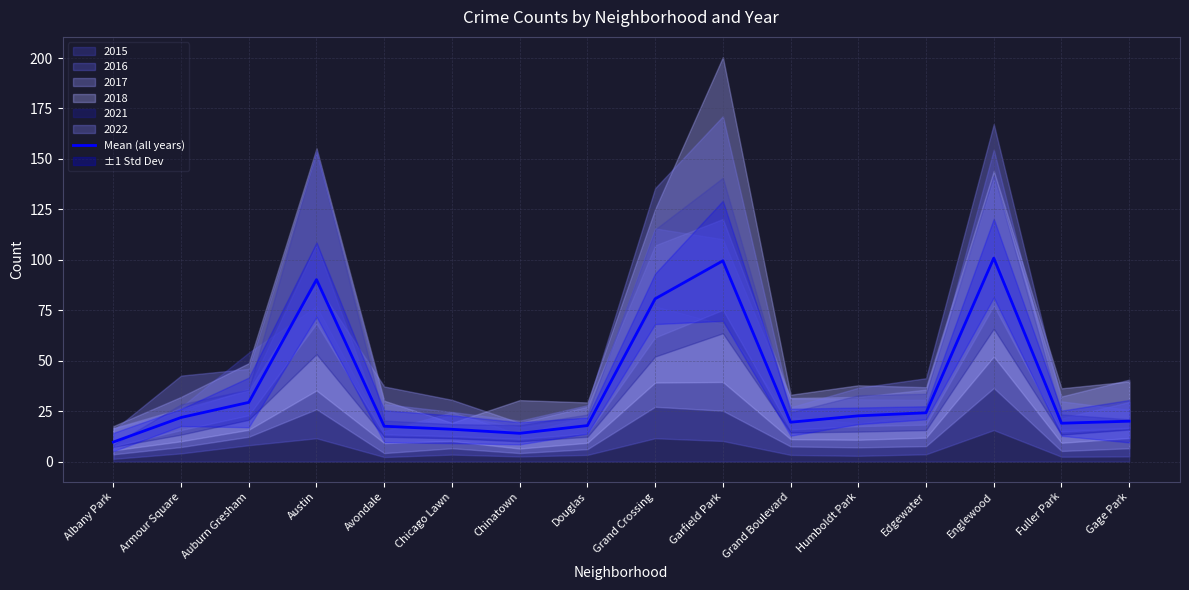

What is the label of the 15th point from the right?

Armour Square